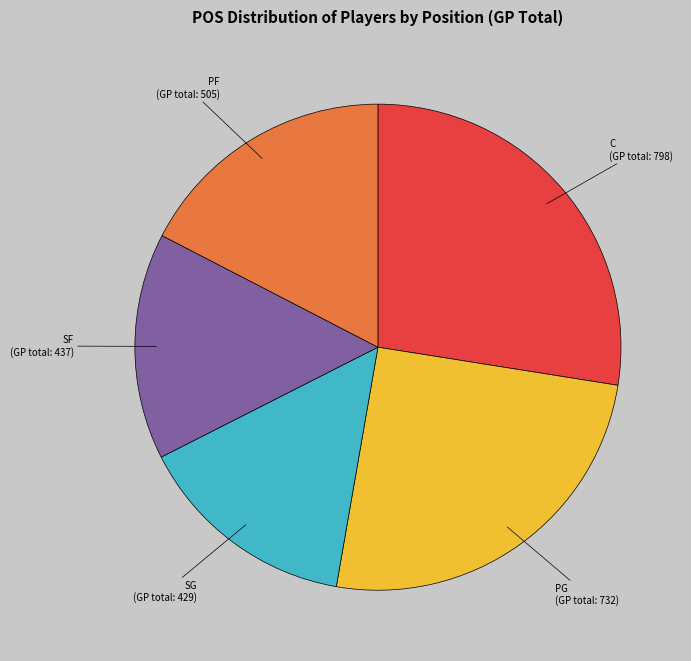

Is there a majority slice in this chart?

No